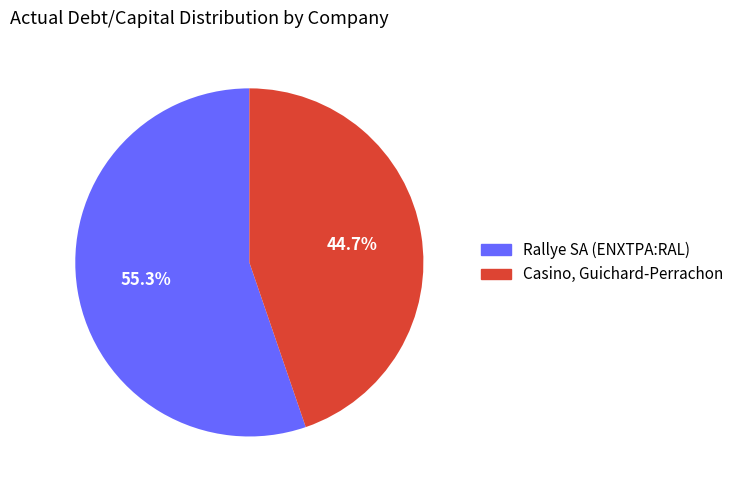

Combined, do Rallye SA (ENXTPA:RAL) and Casino, Guichard-Perrachon account for over 50%?

Yes